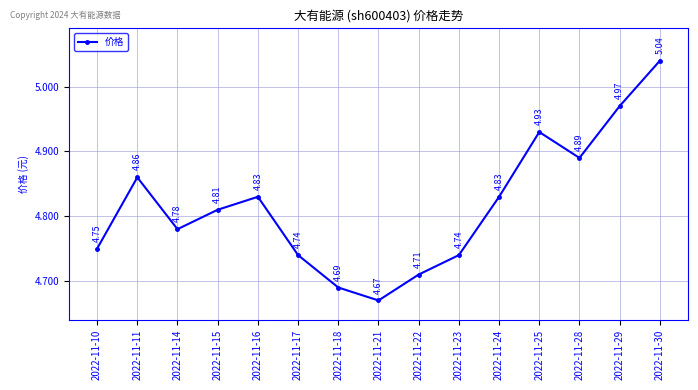

Which label corresponds to the largest value in the chart?

2022-11-30